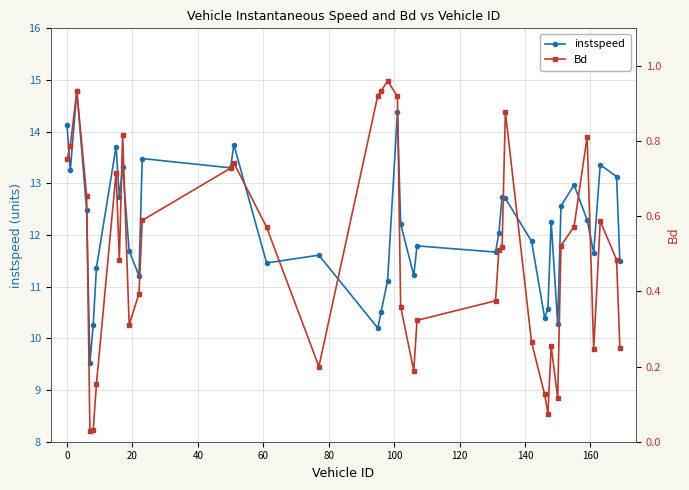

What is the lowest value of the instspeed series?

9.5